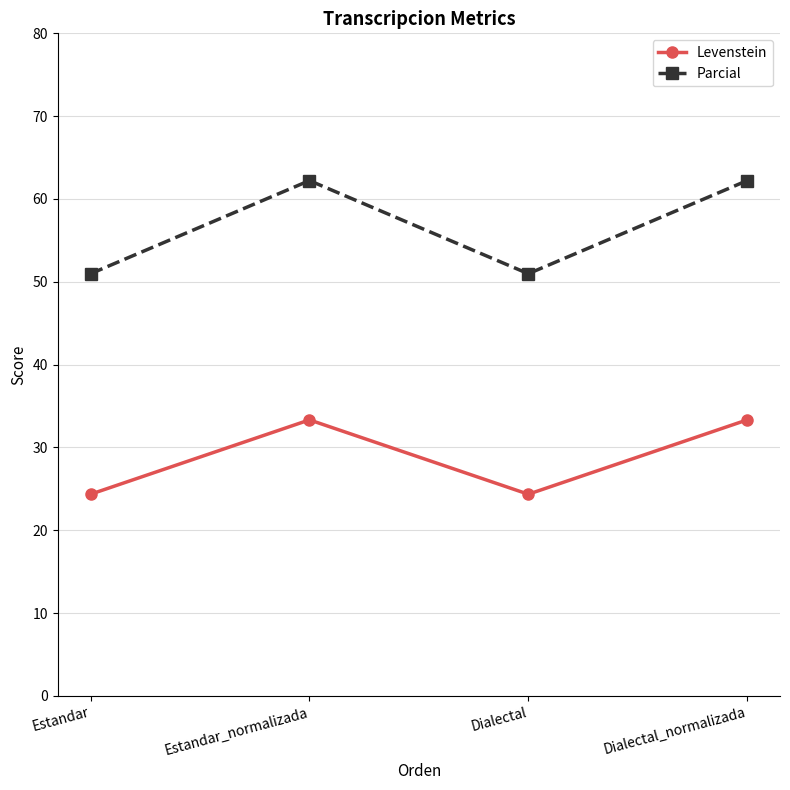

True or false: Levenstein has a value of 33.3 at Dialectal_normalizada.

True